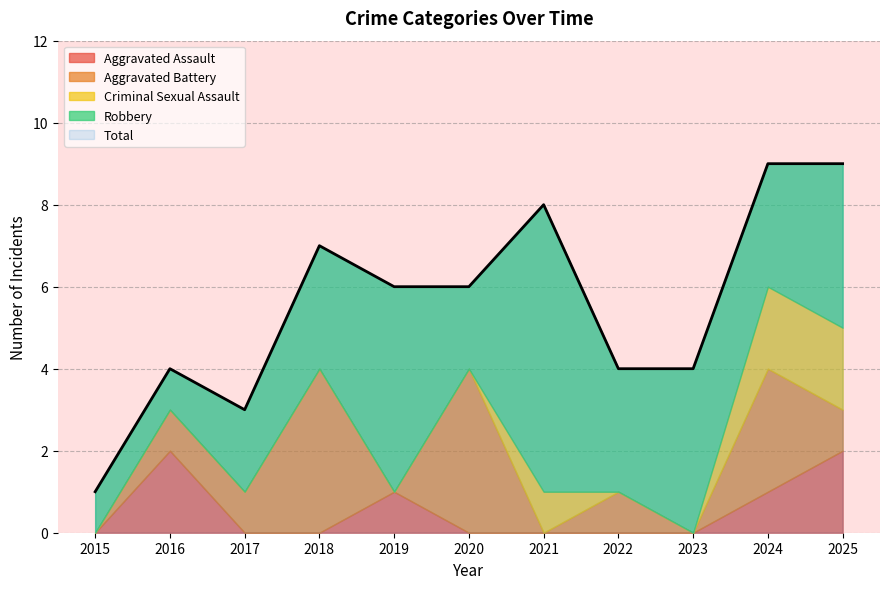

Reading right to left, what are all the values shown in this chart?

Aggravated Assault: 2025=2	2024=1	2023=0	2022=0	2021=0	2020=0	2019=1	2018=0	2017=0	2016=2	2015=0
Aggravated Battery: 2025=1	2024=3	2023=0	2022=1	2021=0	2020=4	2019=0	2018=4	2017=1	2016=1	2015=0
Criminal Sexual Assault: 2025=2	2024=2	2023=0	2022=0	2021=1	2020=0	2019=0	2018=0	2017=0	2016=0	2015=0
Robbery: 2025=4	2024=3	2023=4	2022=3	2021=7	2020=2	2019=5	2018=3	2017=2	2016=1	2015=1
Total: 2025=9	2024=9	2023=4	2022=4	2021=8	2020=6	2019=6	2018=7	2017=3	2016=4	2015=1